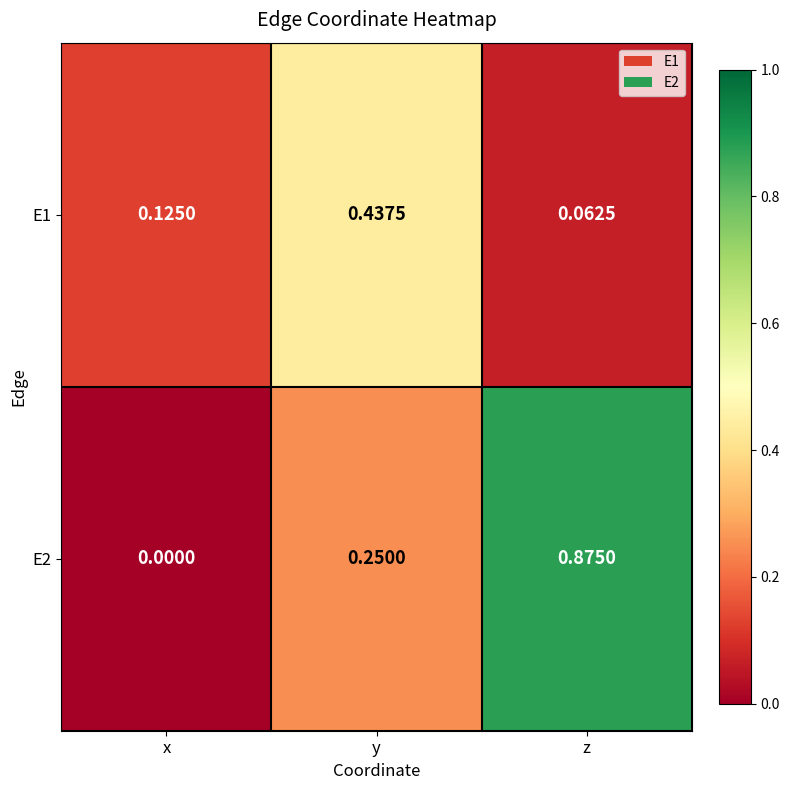

Count the number of categories in the chart.

3